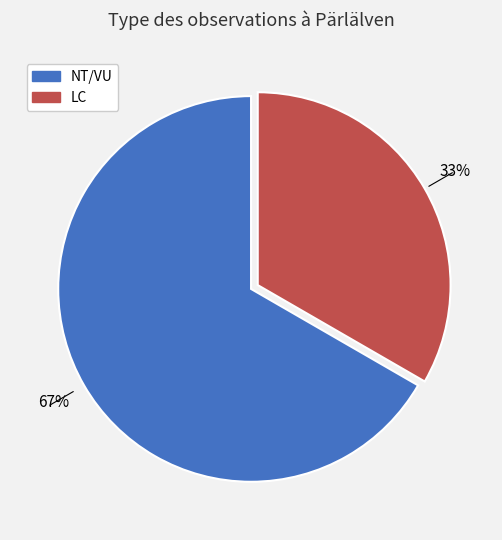

To the nearest percent, what is the average slice percentage?

50%